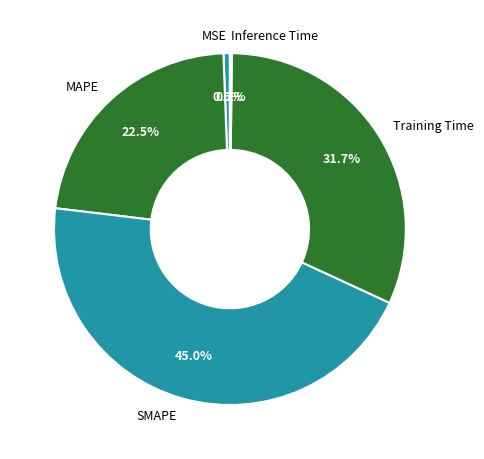

True or false: MAPE accounts for 31% of the total.

False